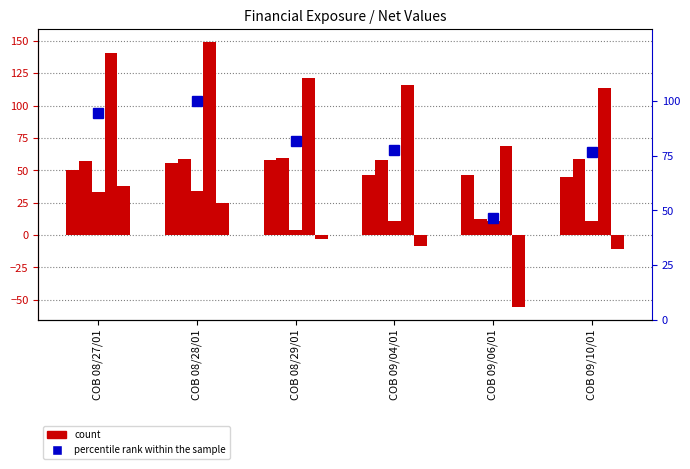

At which label does Net Exp. first exceed 121?

COB 08/27/01